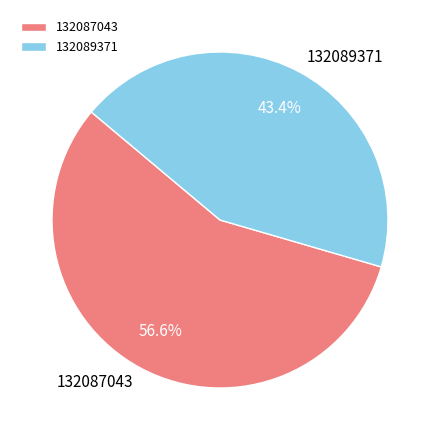

What is the largest slice in the pie chart?

132087043